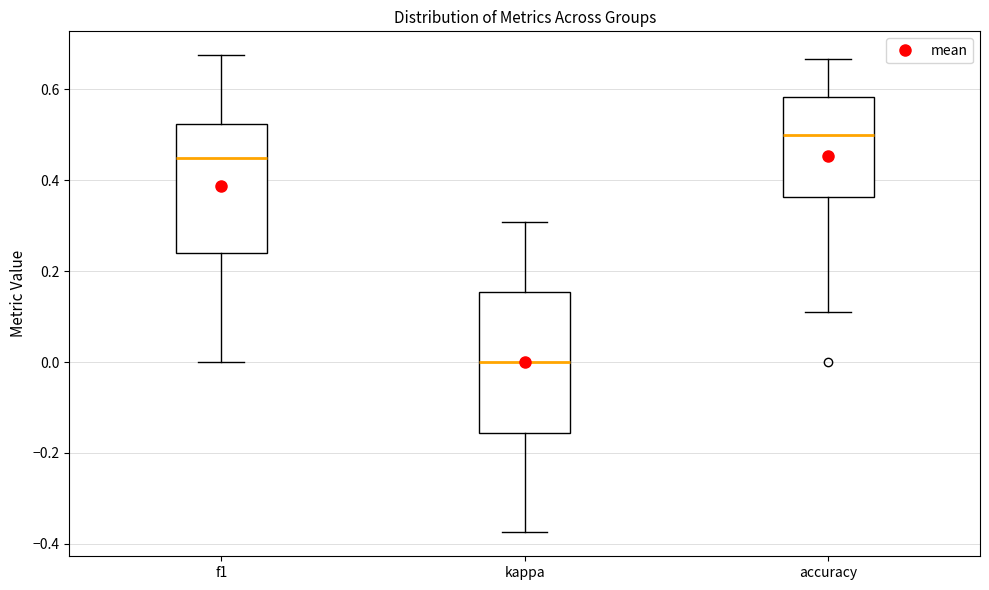

Which box is the tallest, from its lower edge to its upper edge?

kappa